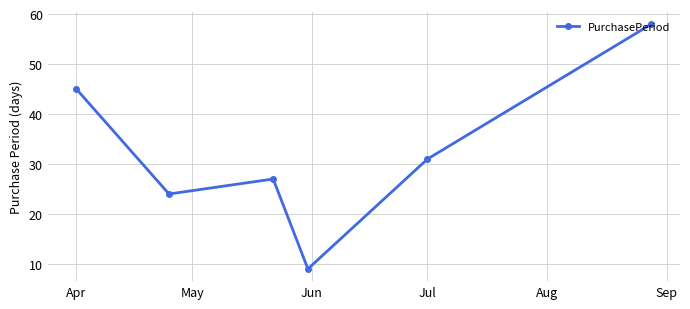

Reading left to right, what are all the values shown in this chart?

45	24	27	9	31	58